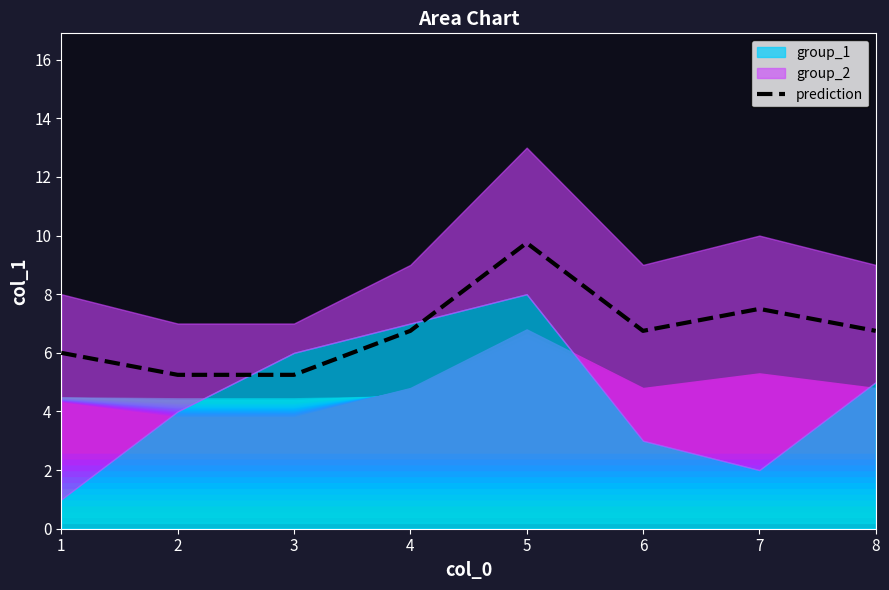

How many lines are shown in the chart?

1